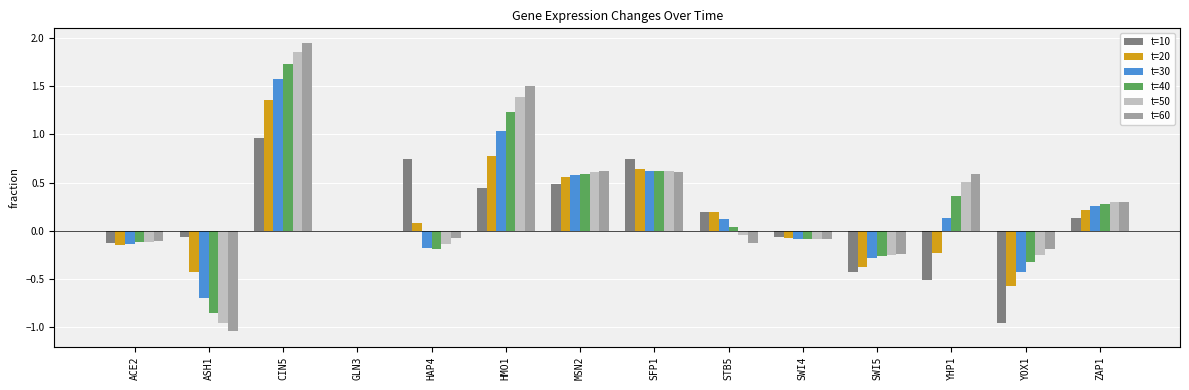

Count the number of data series in this chart.

6